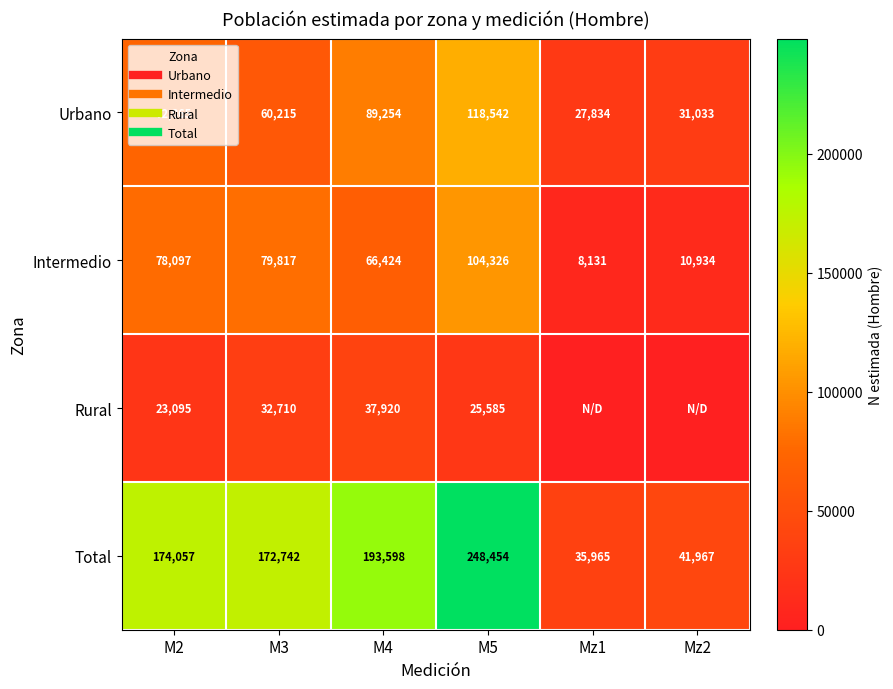

How many data points in Urbano are above 72865?

2